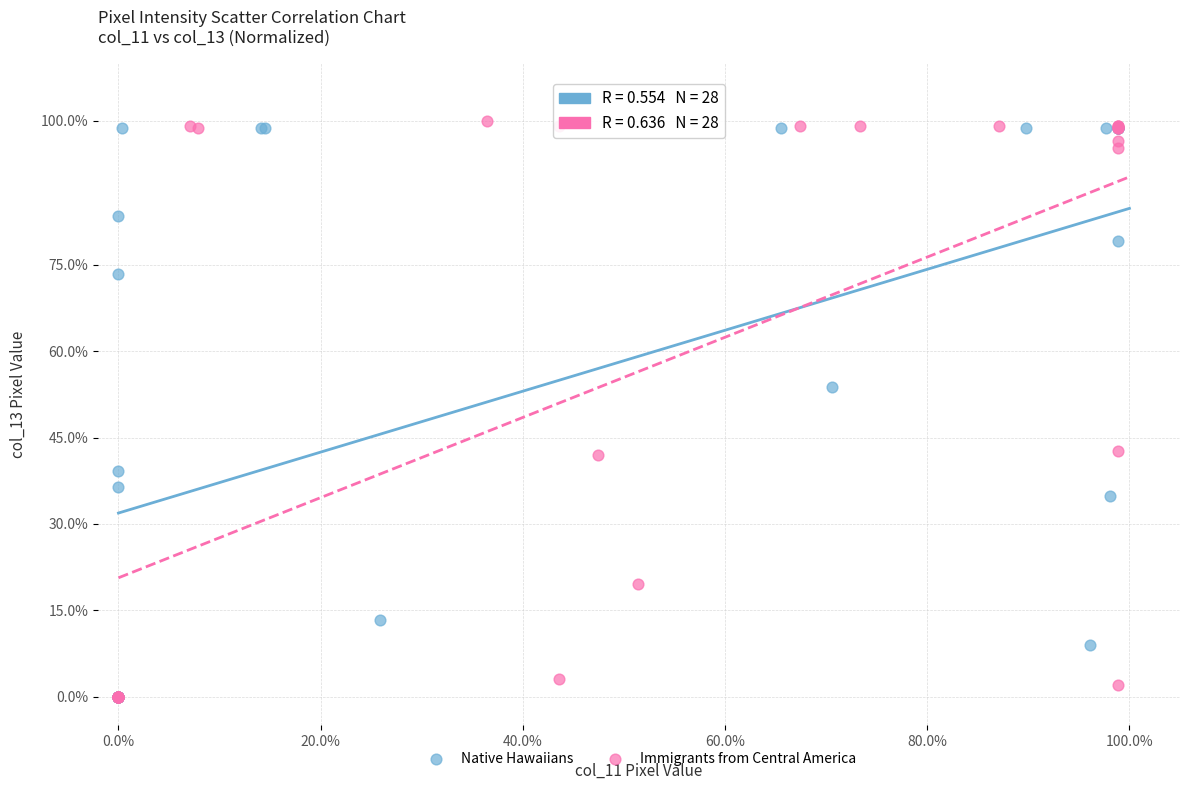

Which series has the largest Y range (max minus min)?

Immigrants from Central America